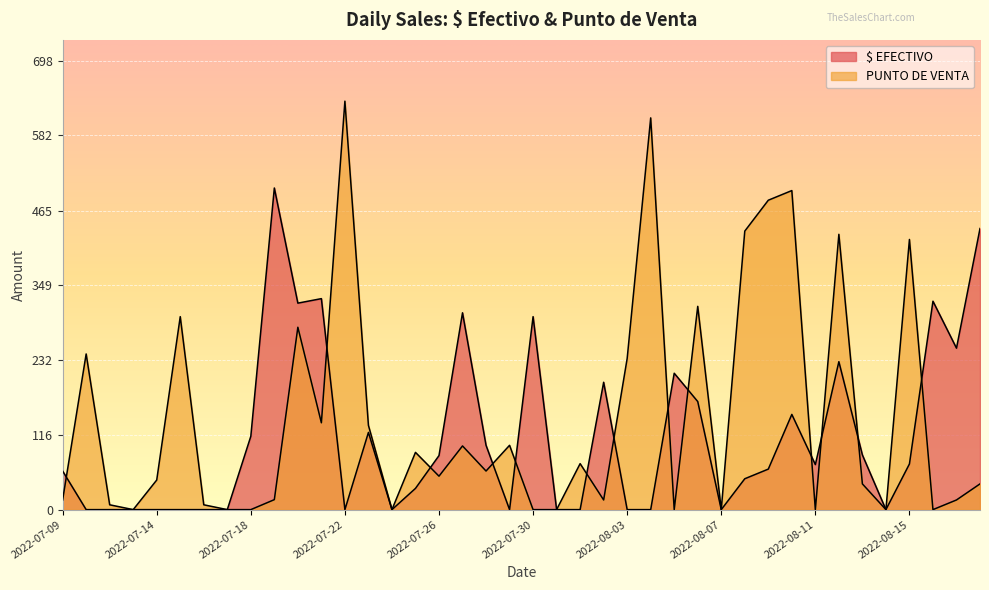

List the series in order of their overall mean, lowest first.

$ EFECTIVO, PUNTO DE VENTA